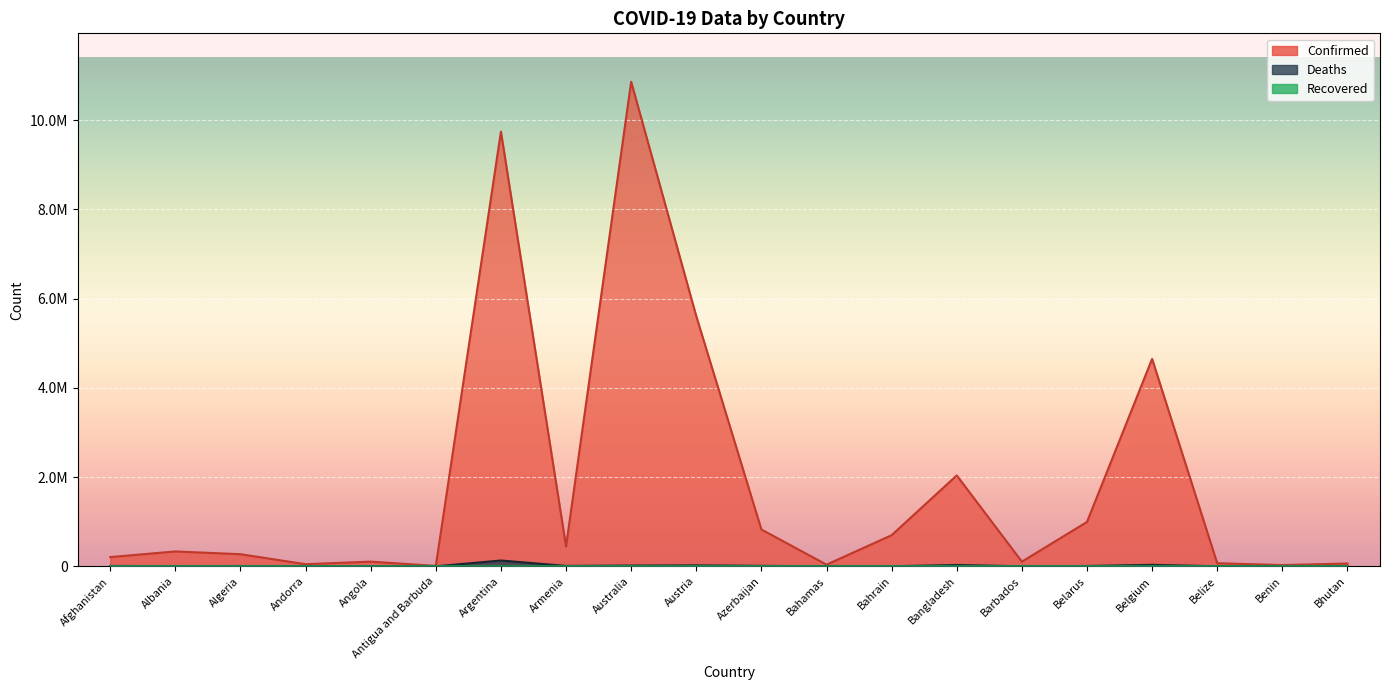

Rank the categories by Deaths value from highest to lowest.

Argentina, Belgium, Bangladesh, Austria, Australia, Azerbaijan, Armenia, Afghanistan, Belarus, Algeria, Albania, Angola, Bahrain, Bahamas, Belize, Barbados, Benin, Andorra, Antigua and Barbuda, Bhutan